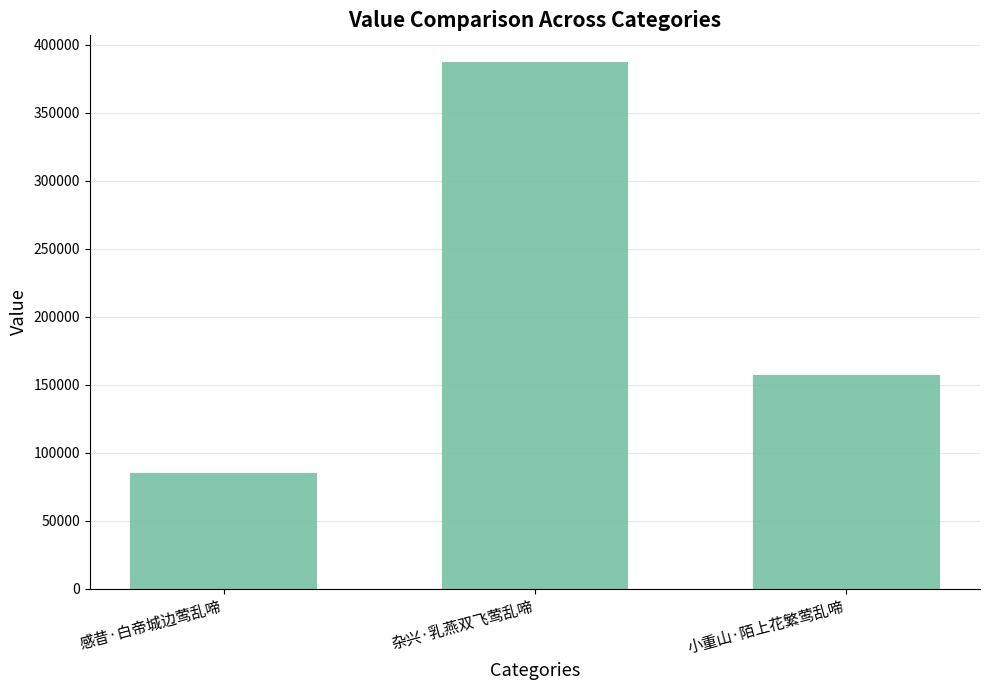

Reading right to left, list all the values displayed in this chart.

157230	387658	84936